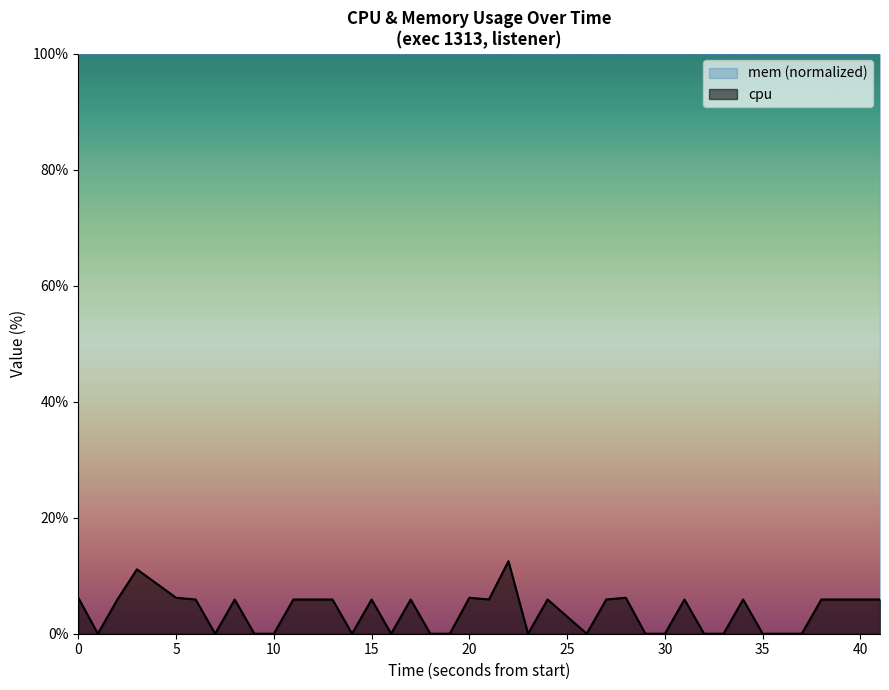

What is the highest value of the cpu series?

12.5